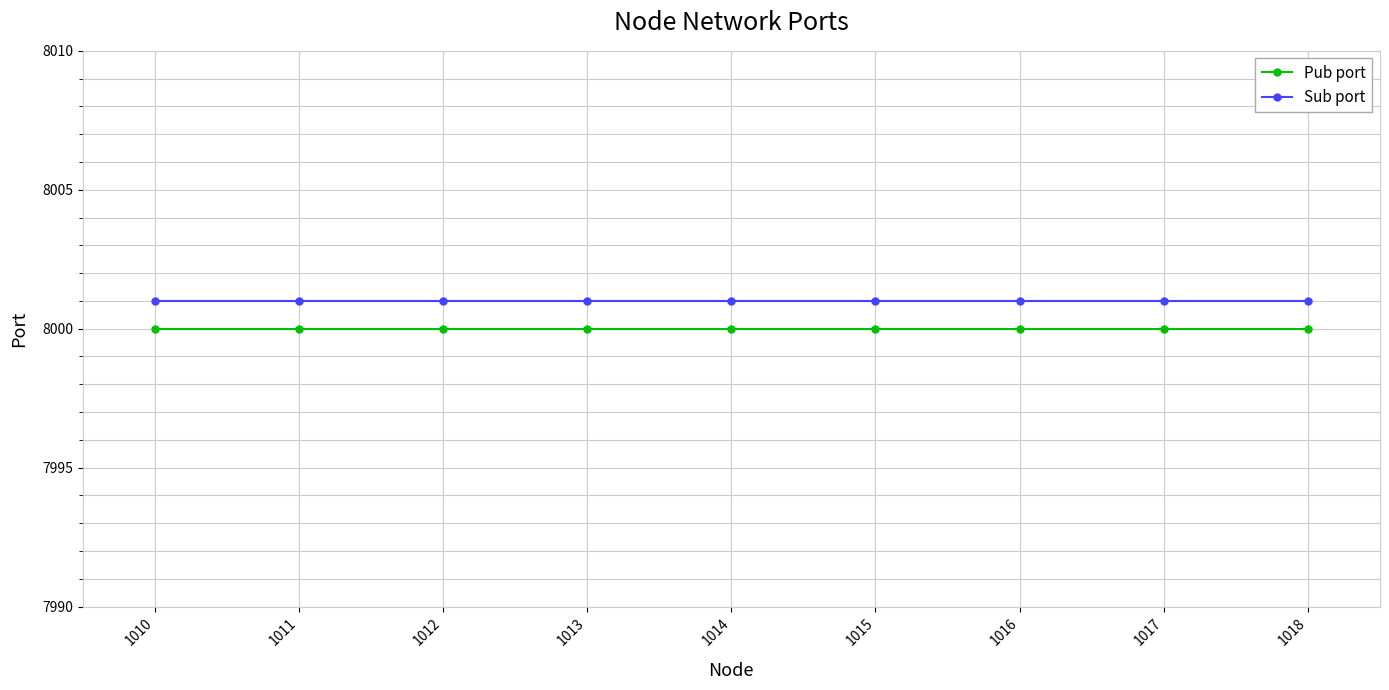

True or false: Pub port has a value of 4609 at 1016.

False